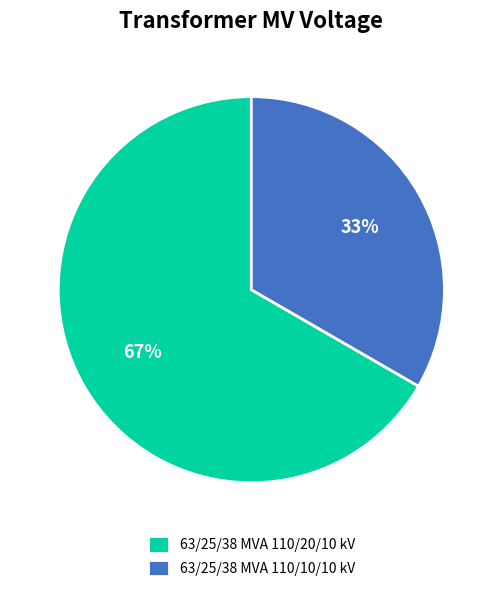

Combined, do 63/25/38 MVA 110/20/10 kV and 63/25/38 MVA 110/10/10 kV account for over 50%?

Yes